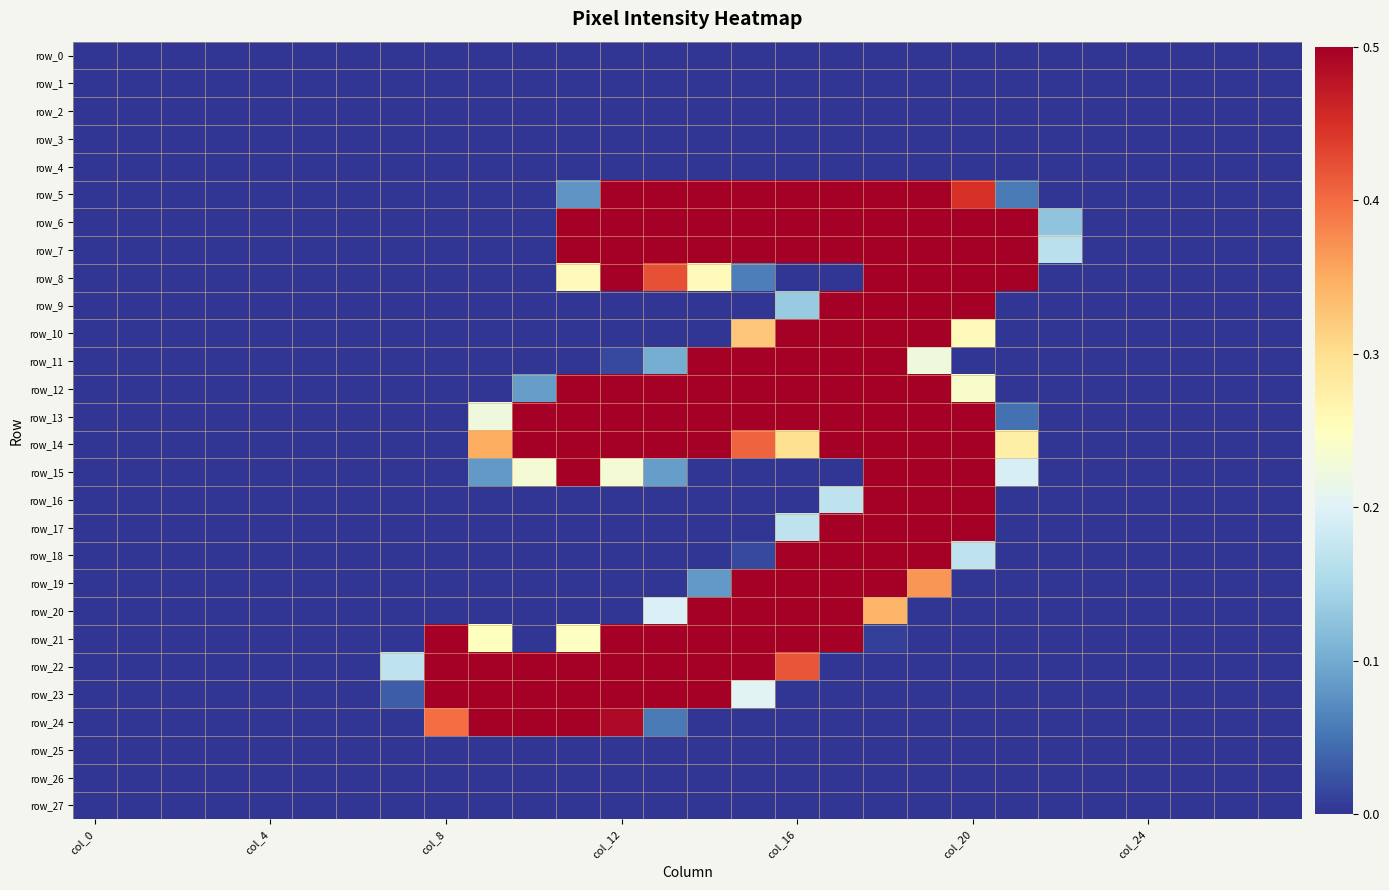

Which series has the largest total across all categories?

row_13